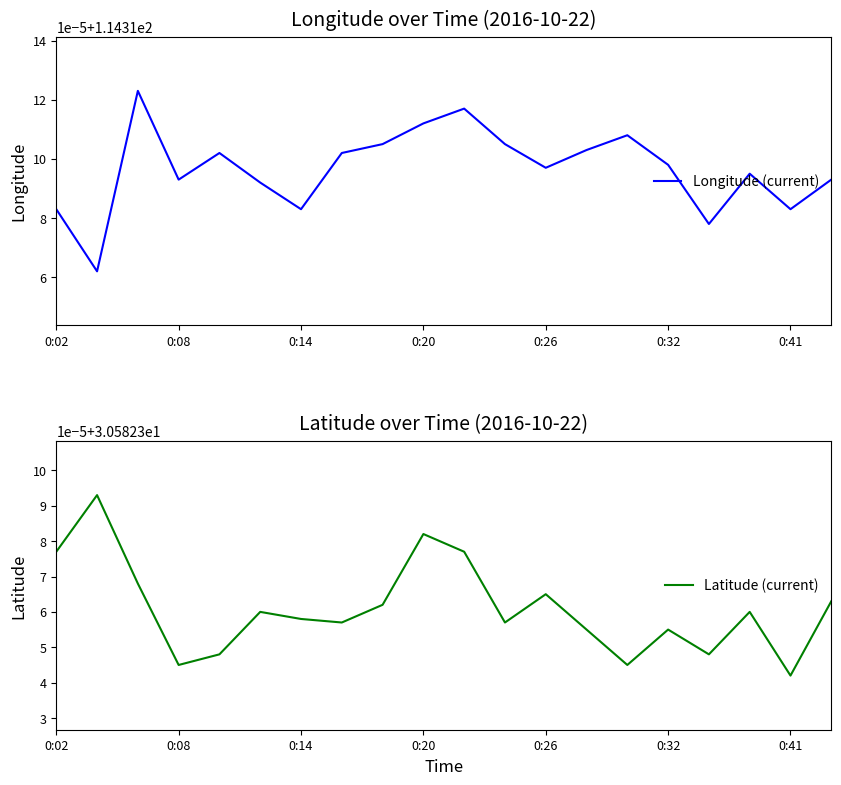

Between 13 and 0:02, which is larger?

13